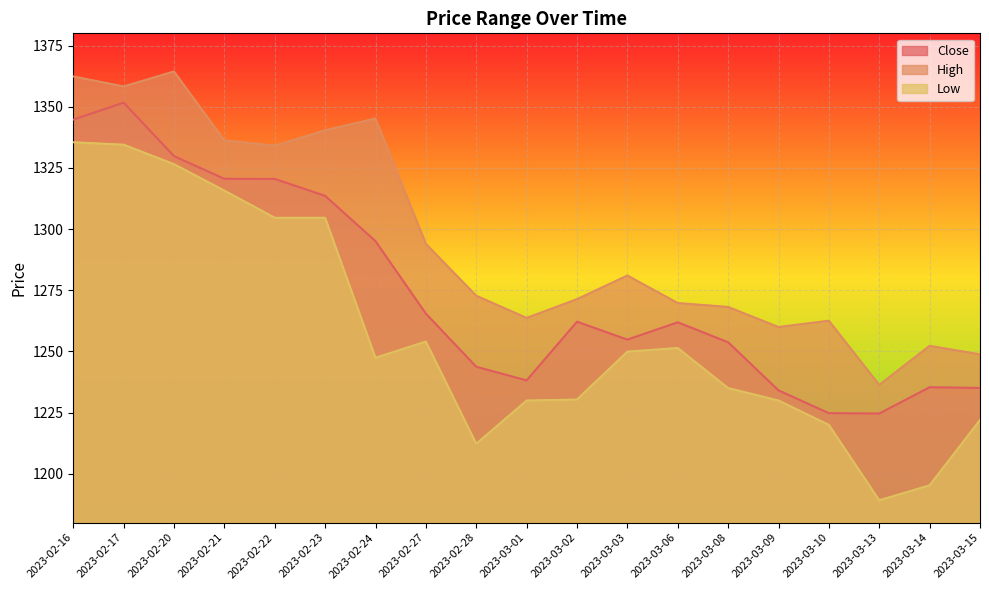

How many interior local peaks does the High series have?

5